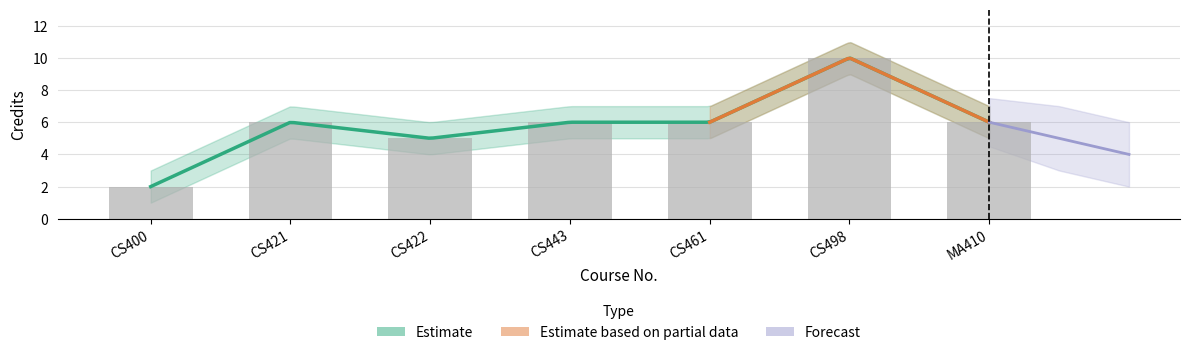

Which has a higher value, CS498 or CS443?

CS498